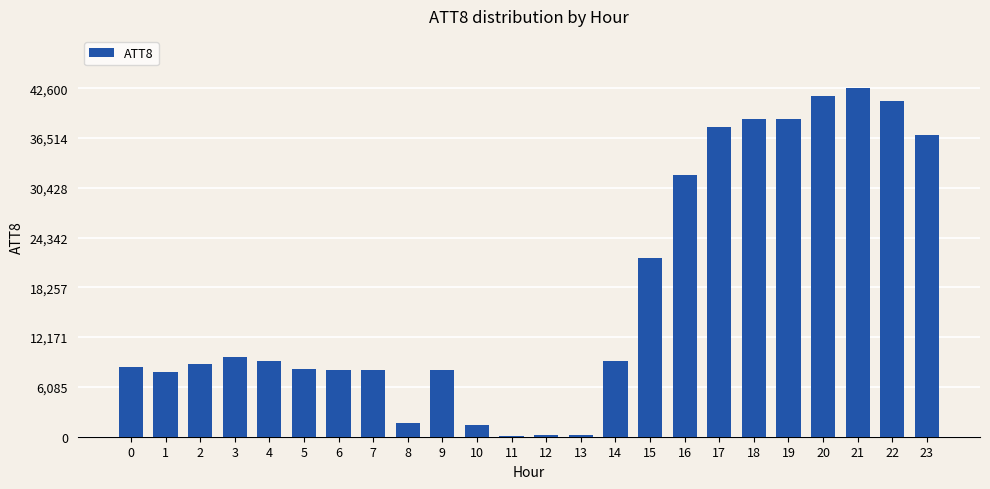

What is the change in value from 6 to 12?

-8000